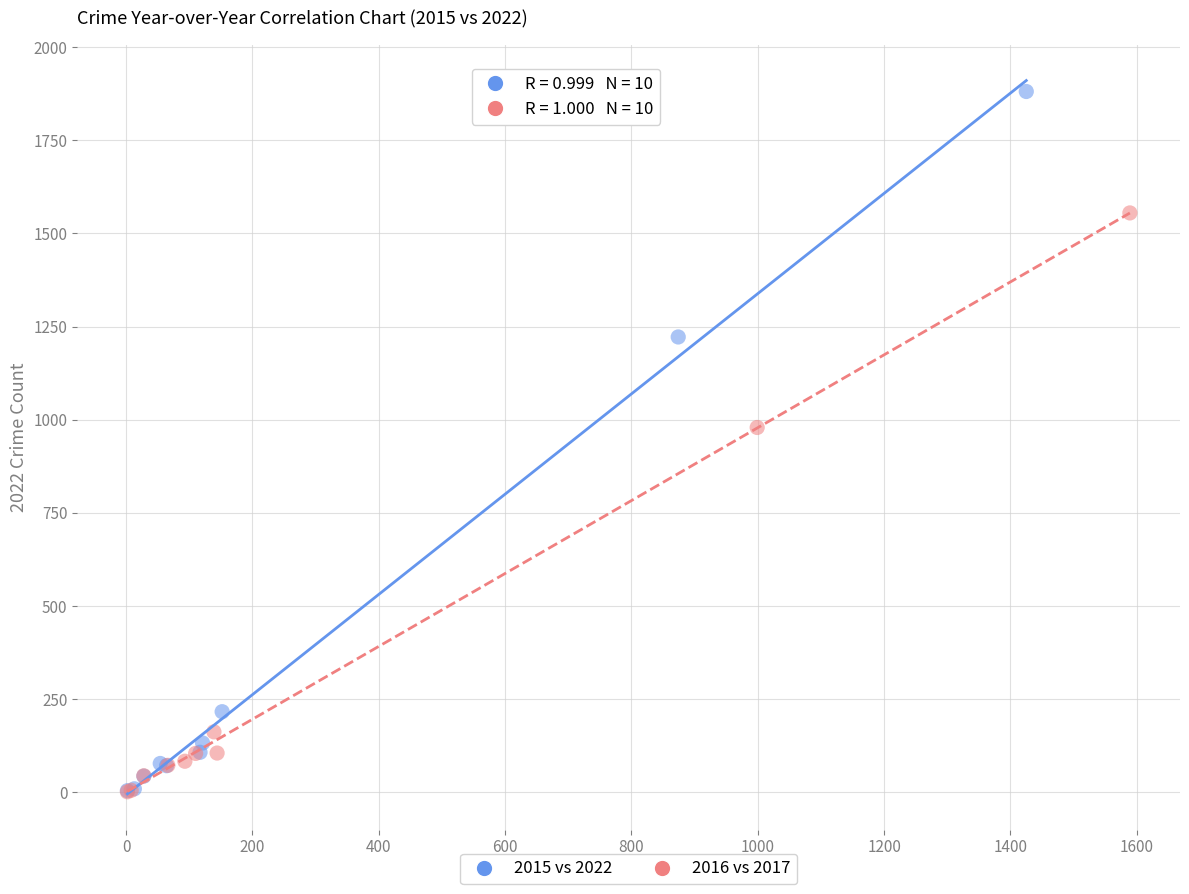

Which series has the widest spread of Y values?

2015 vs 2022